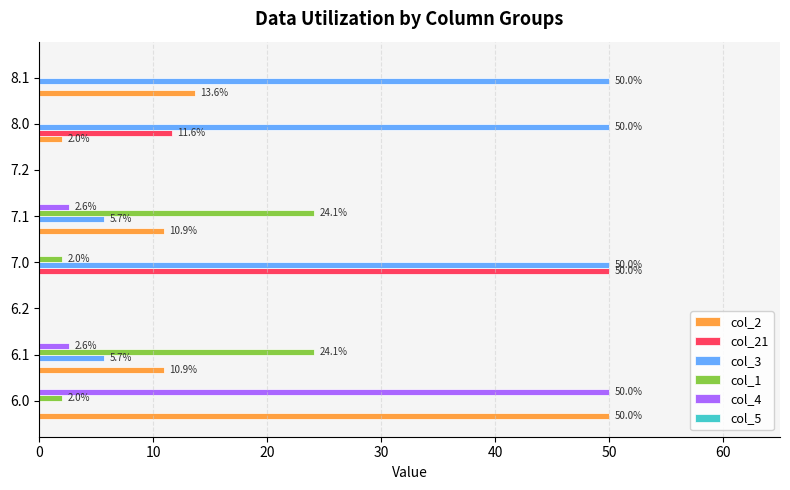

Between 6.0 and 6.1, which series saw the biggest shift?

col_4